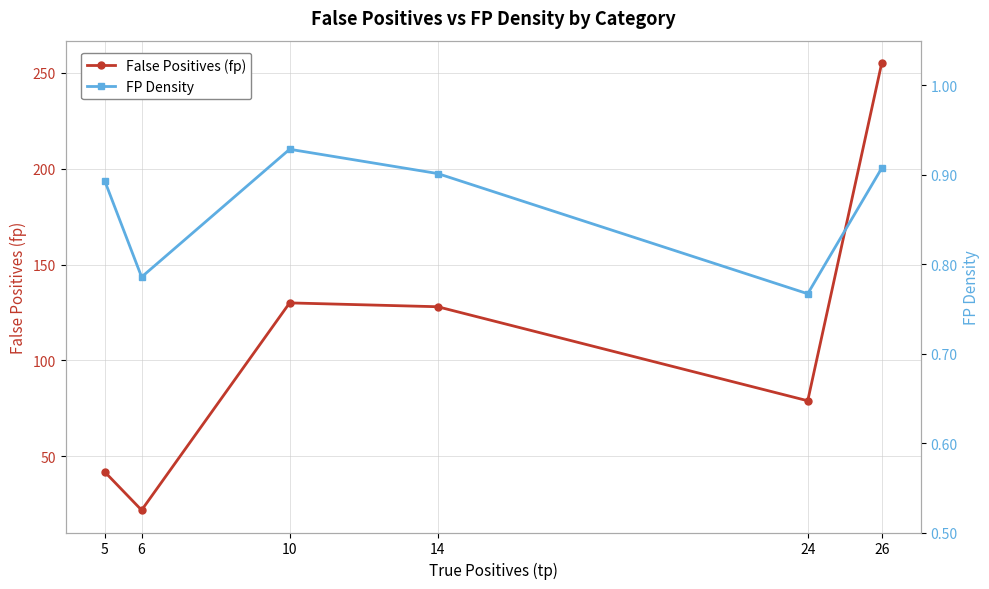

What value does the FP Density series have at 14?

0.9